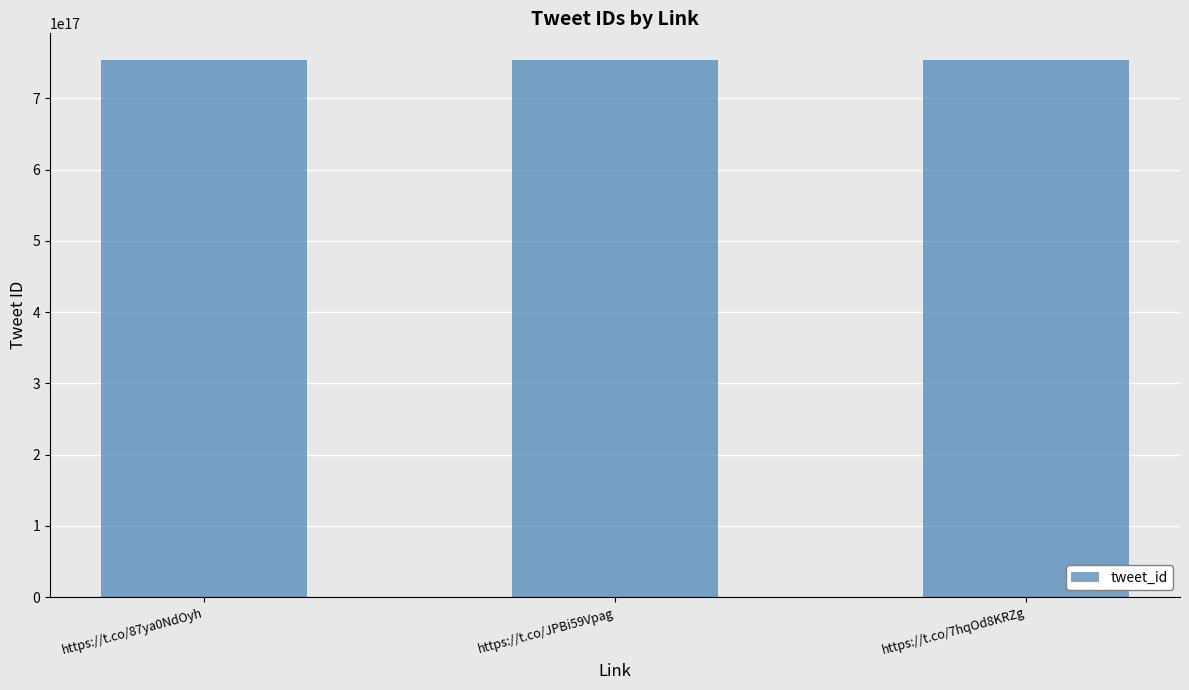

What is the ratio of the value at https://t.co/7hqOd8KRZg to the value at https://t.co/JPBi59Vpag?

1.0